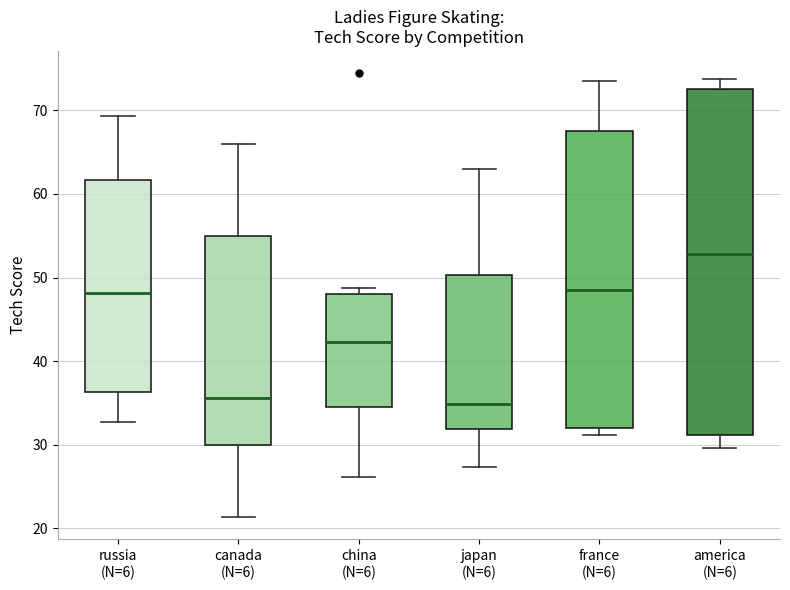

Where does the median line of the box for france (N=6) sit on the y-axis? The values are not printed on the chart, so give them approximately, as read against the axis.

49